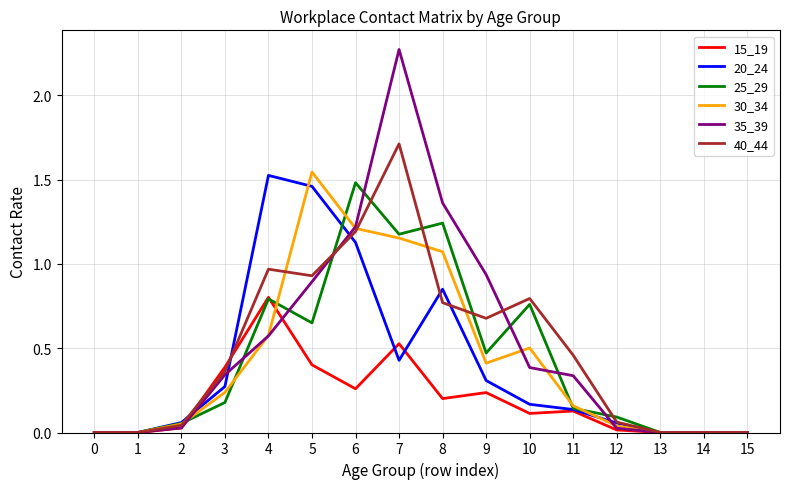

Which series has the largest range (max minus min)?

35_39